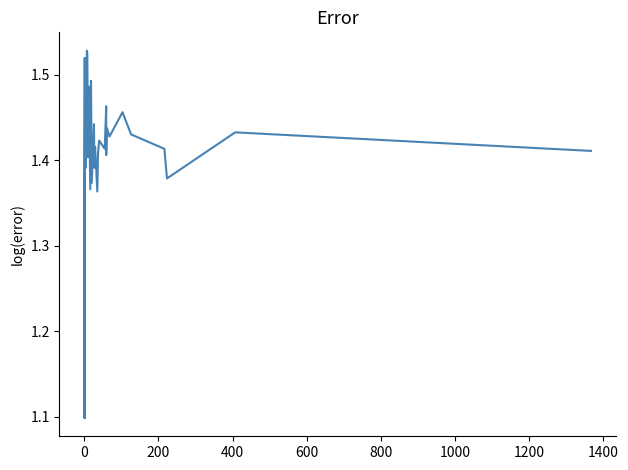

What is the greatest value displayed?

1.5